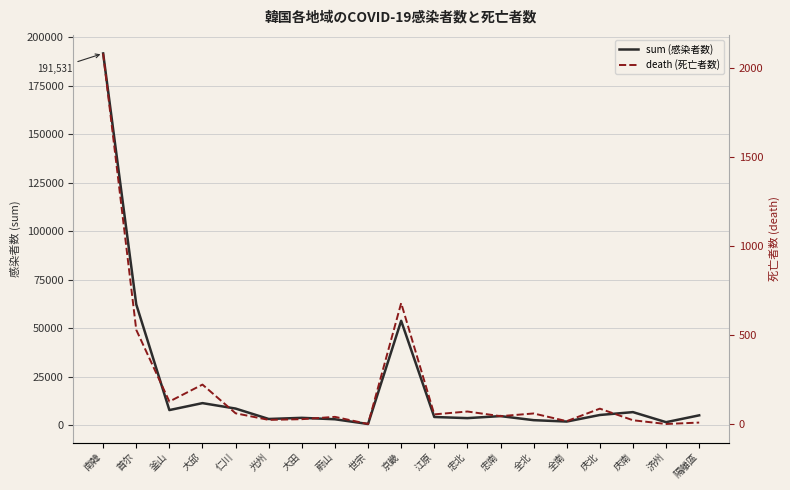

Which series has the largest range (max minus min)?

sum (感染者数)